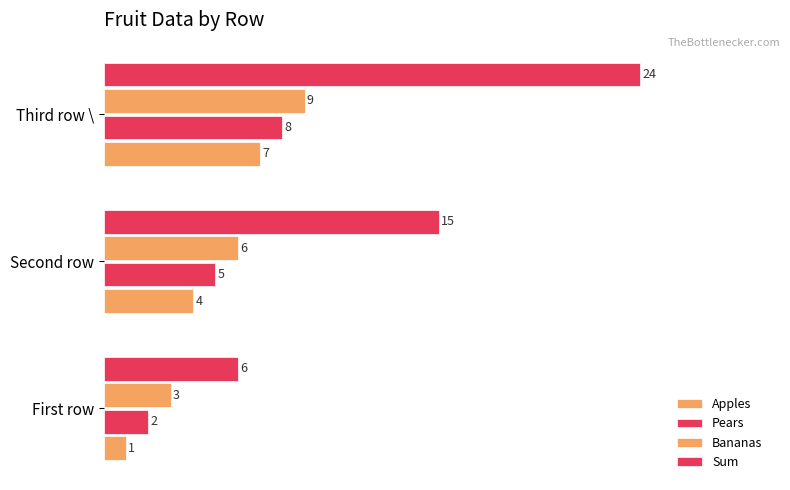

How many data points in Bananas are less than 6?

1